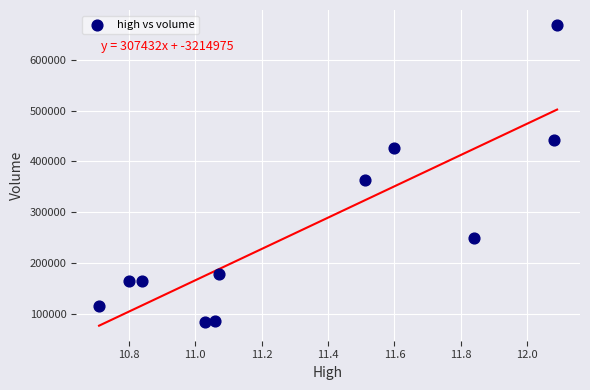

What Y value in the scatter plot is closest to 376511?

364421.5